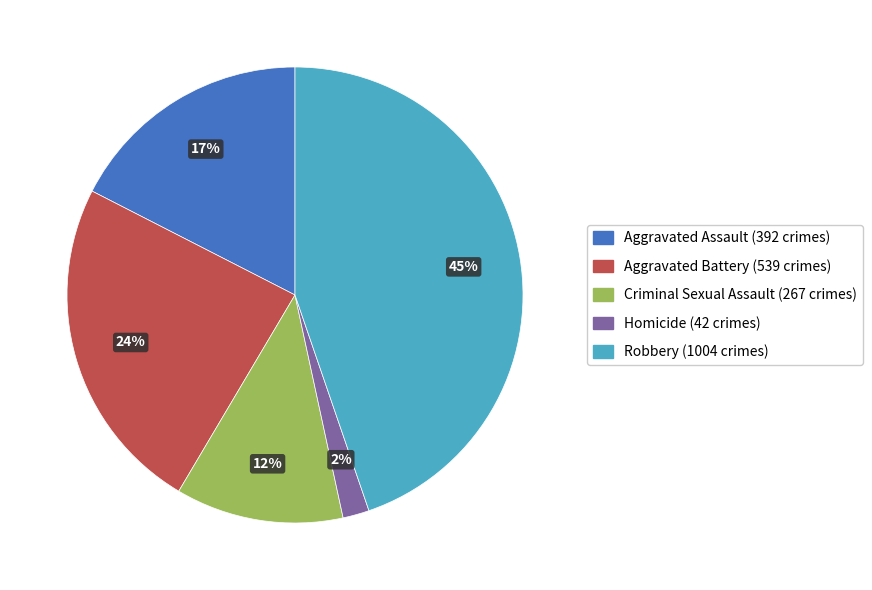

Count the number of slices in the pie.

5